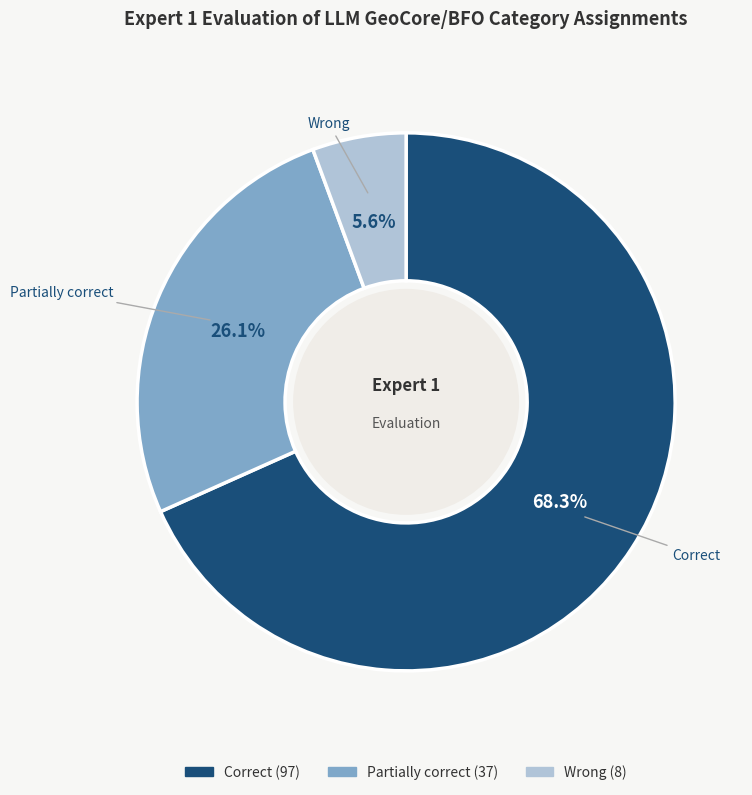

The Correct slice represents 68% of the pie. True or false?

True